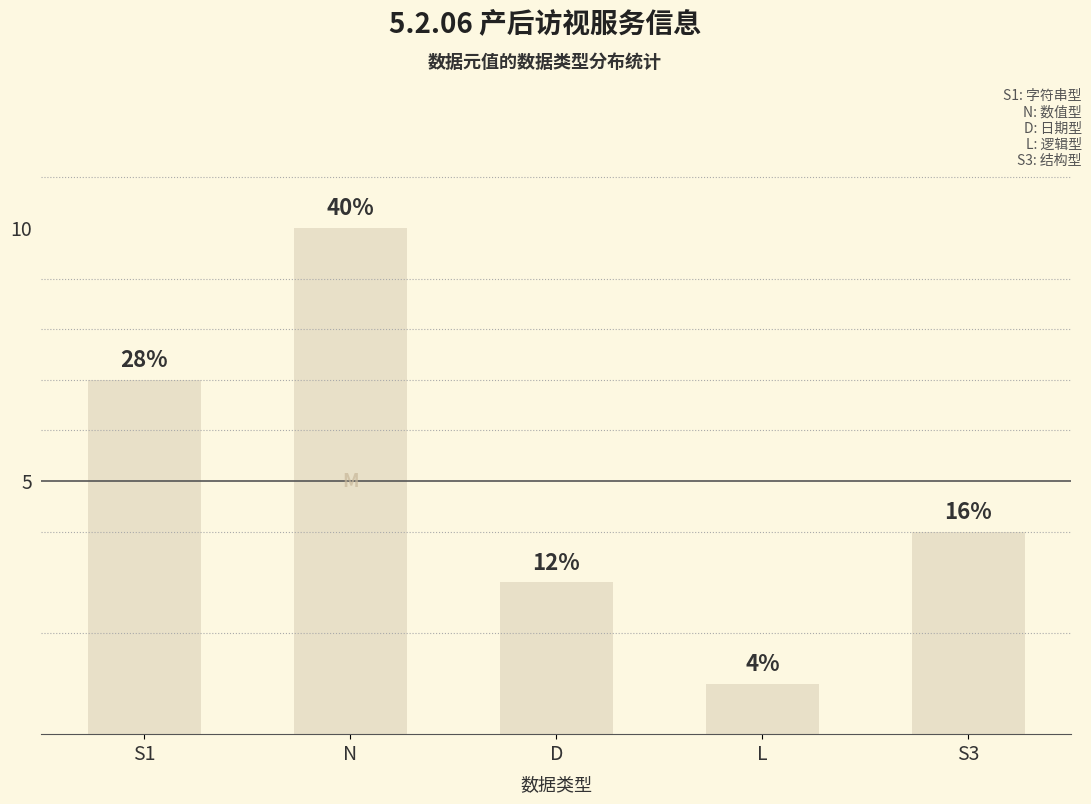

Does the chart contain any negative values?

No